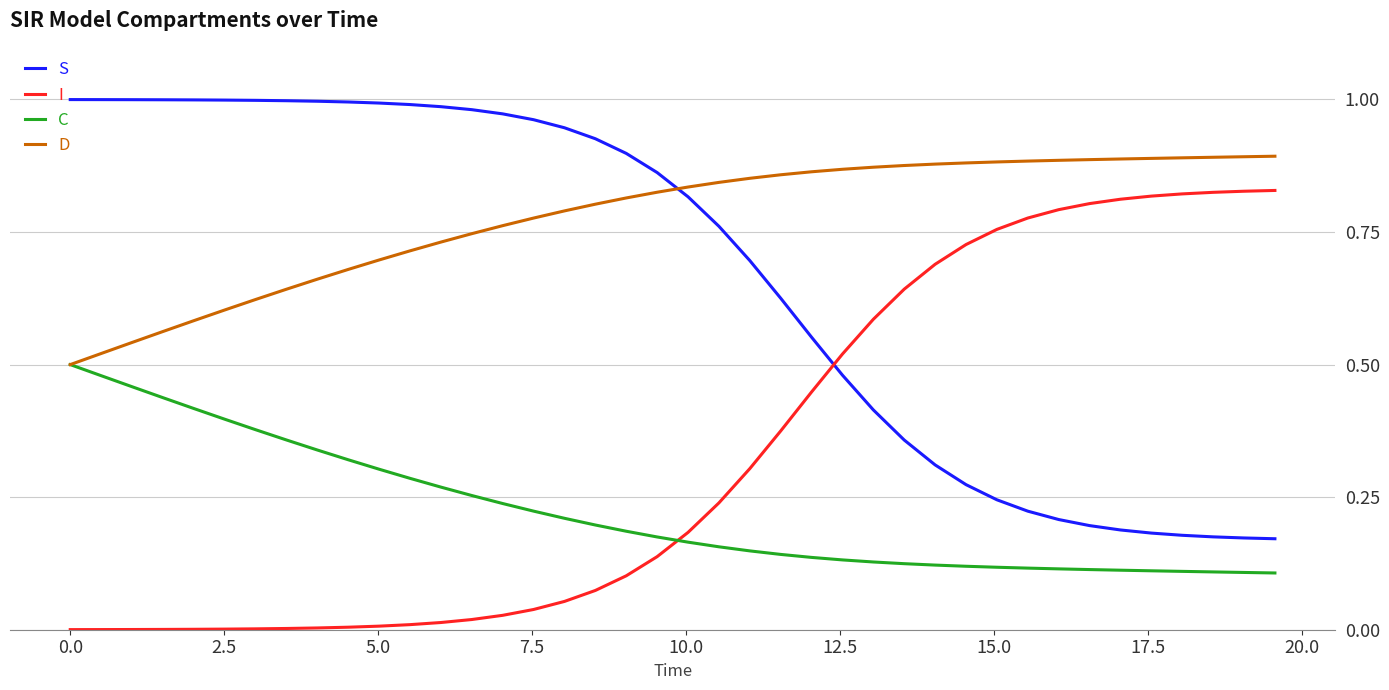

Which series has the largest total across all categories?

D